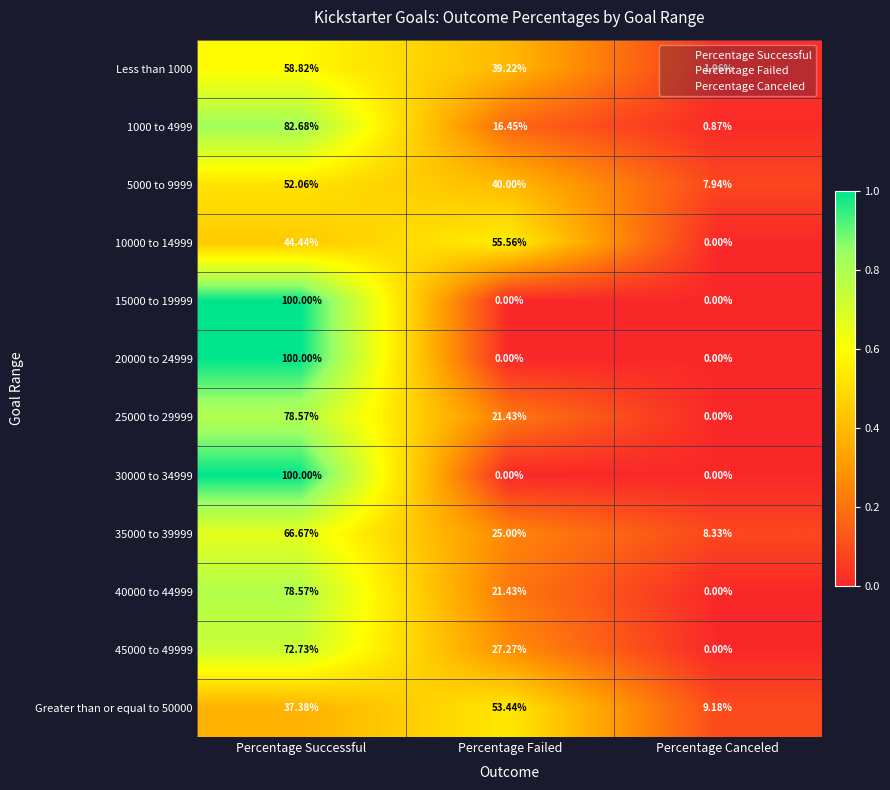

Which label corresponds to the largest value in the chart?

Percentage Successful